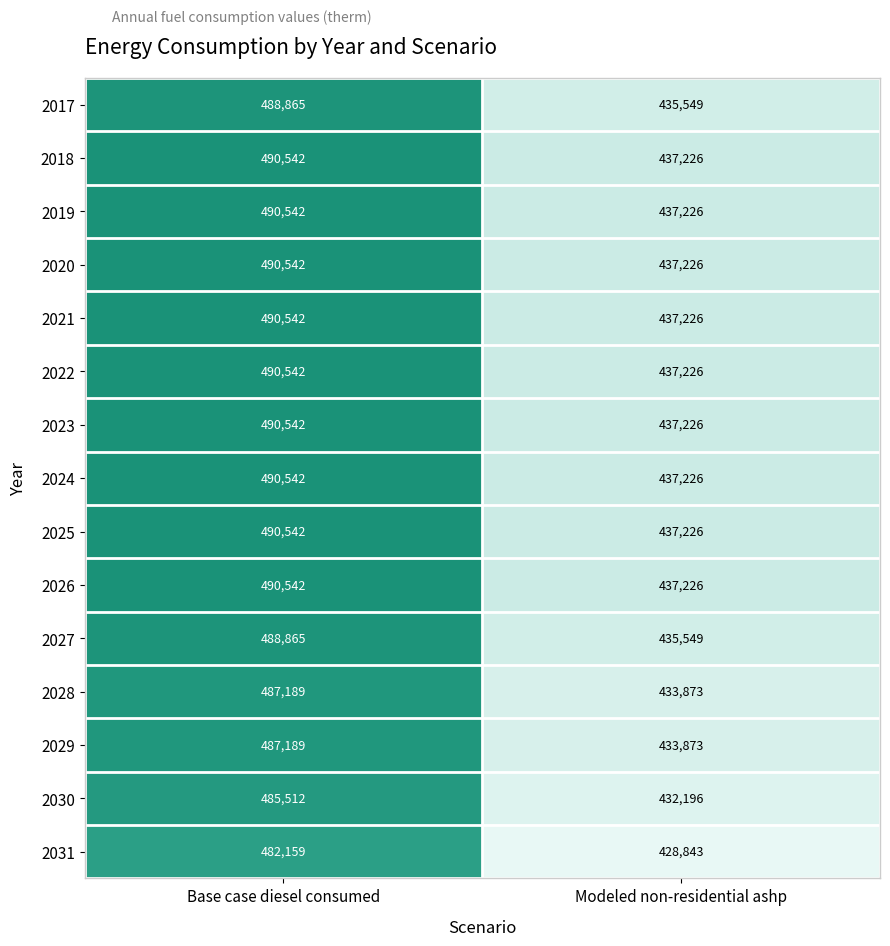

What is the average value of the 2024 series?

463884